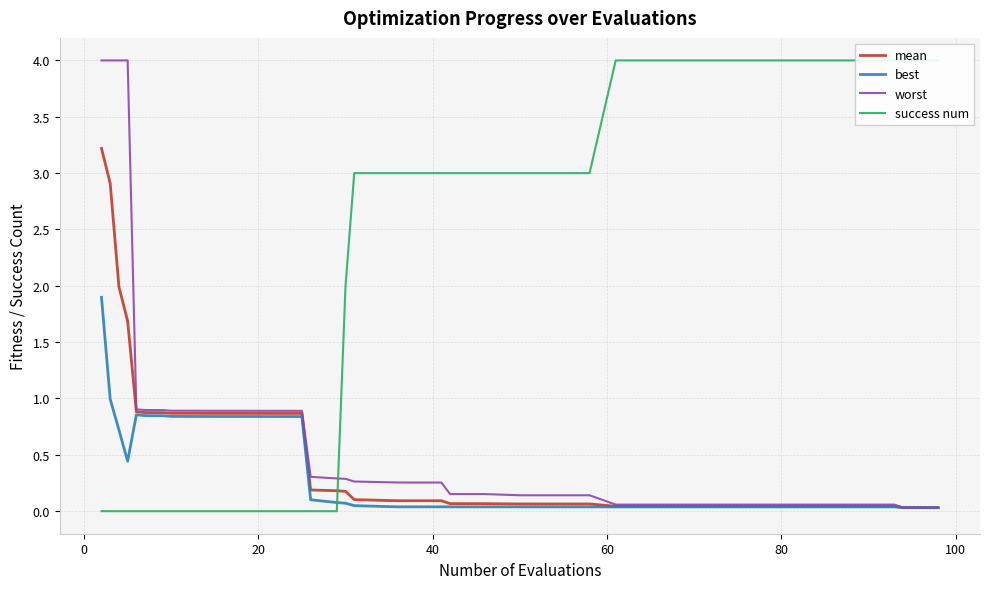

How many values in the success num series are below 3?

19